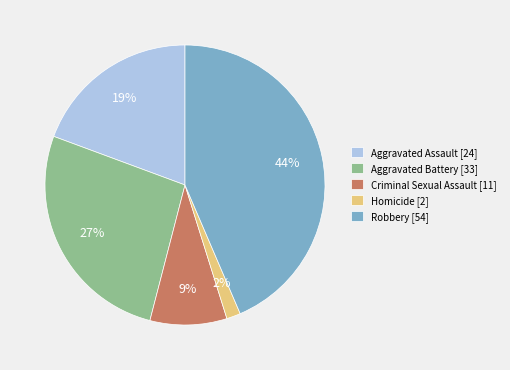

Does Homicide account for over 50% of the chart?

No